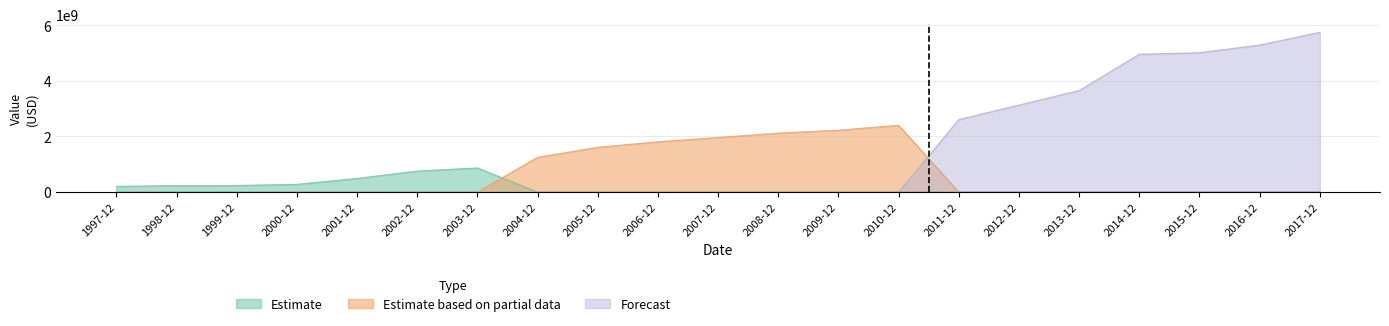

Is it true that Forecast equals 2383424917 at 2001-12?

False